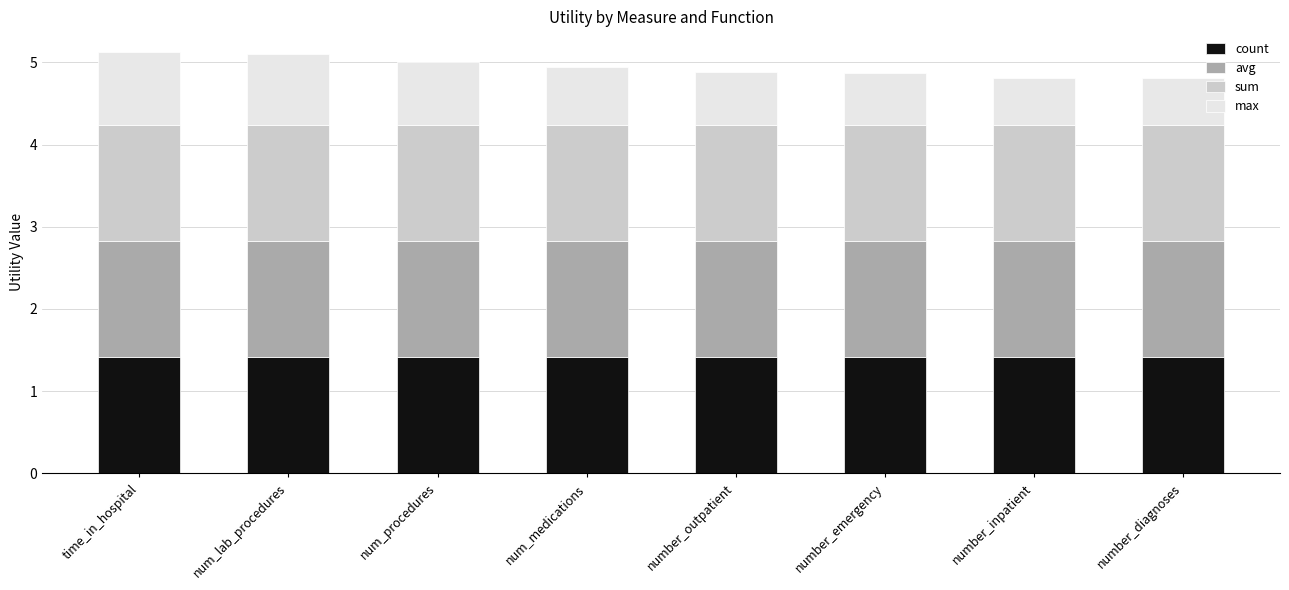

The value of count at number_emergency is 1.4. True or false?

True